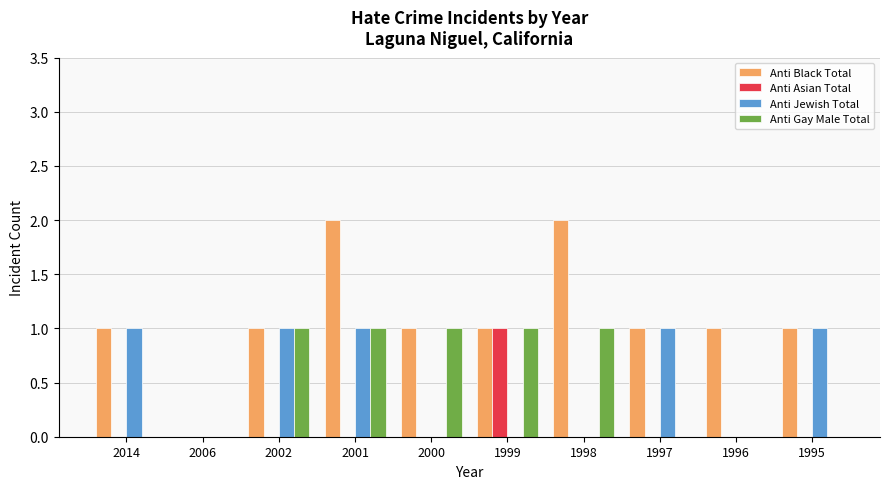

Are the bars horizontal?

No